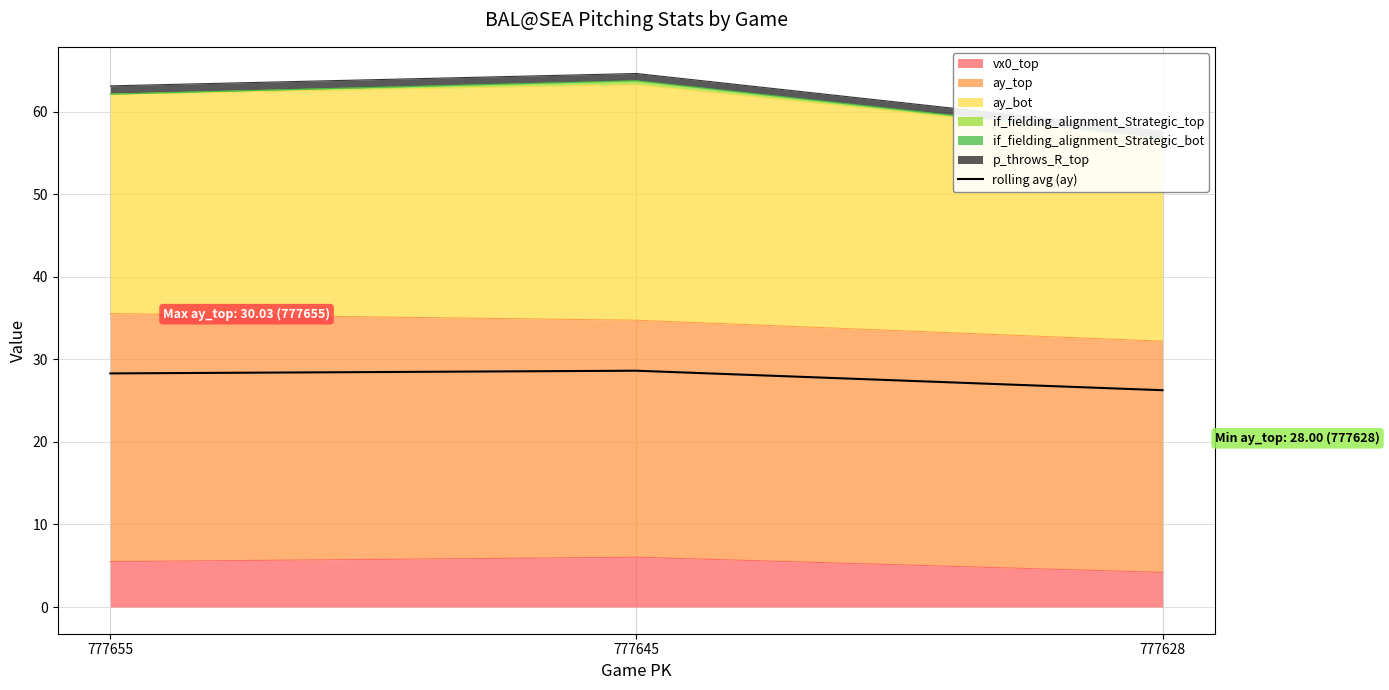

Reading right to left, extract all data points from this chart.

26.3	28.6	28.3